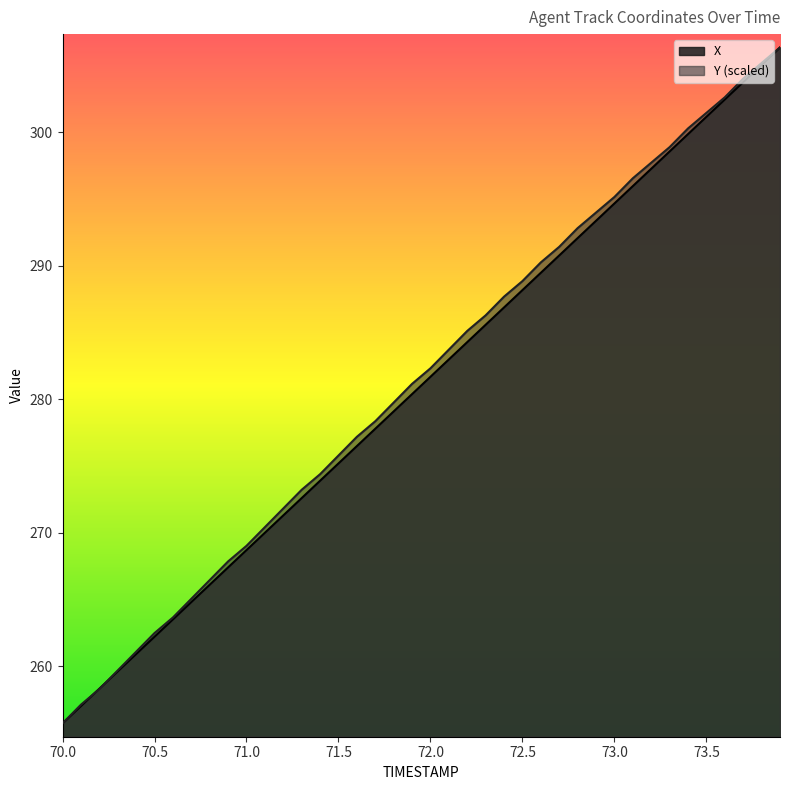

Reading left to right, what are all the values shown in this chart?

X: 255.7	257.0	258.3	259.6	260.9	262.2	263.5	264.8	266.1	267.4	268.7	270.0	271.3	272.6	273.9	275.2	276.5	277.8	279.1	280.4	281.7	283.0	284.3	285.6	286.9	288.2	289.5	290.8	292.1	293.4	294.7	296.0	297.3	298.6	299.9	301.2	302.5	303.8	305.1	306.4
Y: 255.7	257.1	258.3	259.7	261.1	262.5	263.6	265.0	266.4	267.8	269.0	270.4	271.8	273.2	274.4	275.8	277.2	278.4	279.8	281.2	282.3	283.7	285.1	286.3	287.7	288.9	290.3	291.4	292.8	294.0	295.2	296.6	297.7	298.9	300.3	301.5	302.6	304.0	305.2	306.4